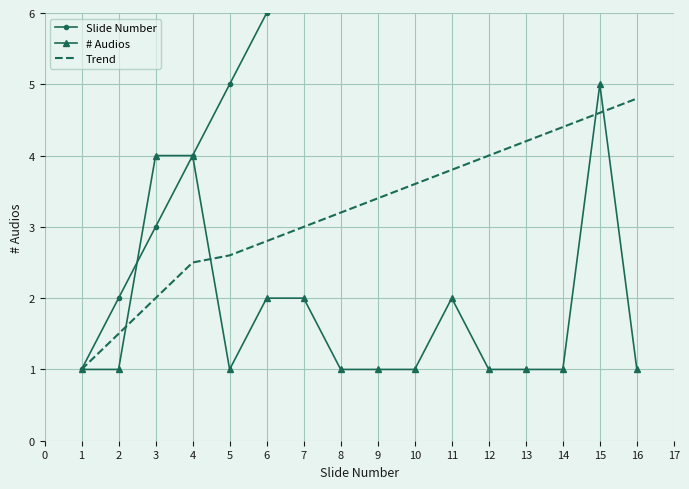

True or false: Trend and Slide Number cross at least once.

False